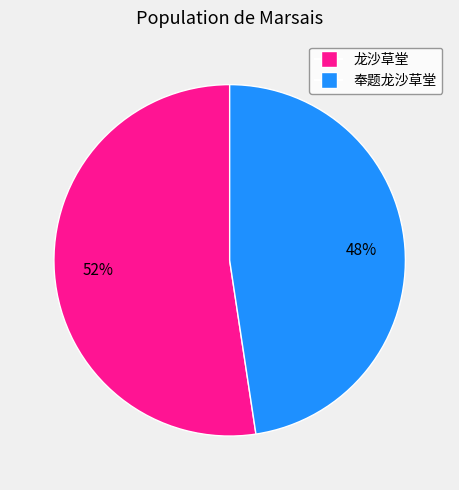

To the nearest percent, what is the combined percentage of 龙沙草堂 and 奉题龙沙草堂?

100%